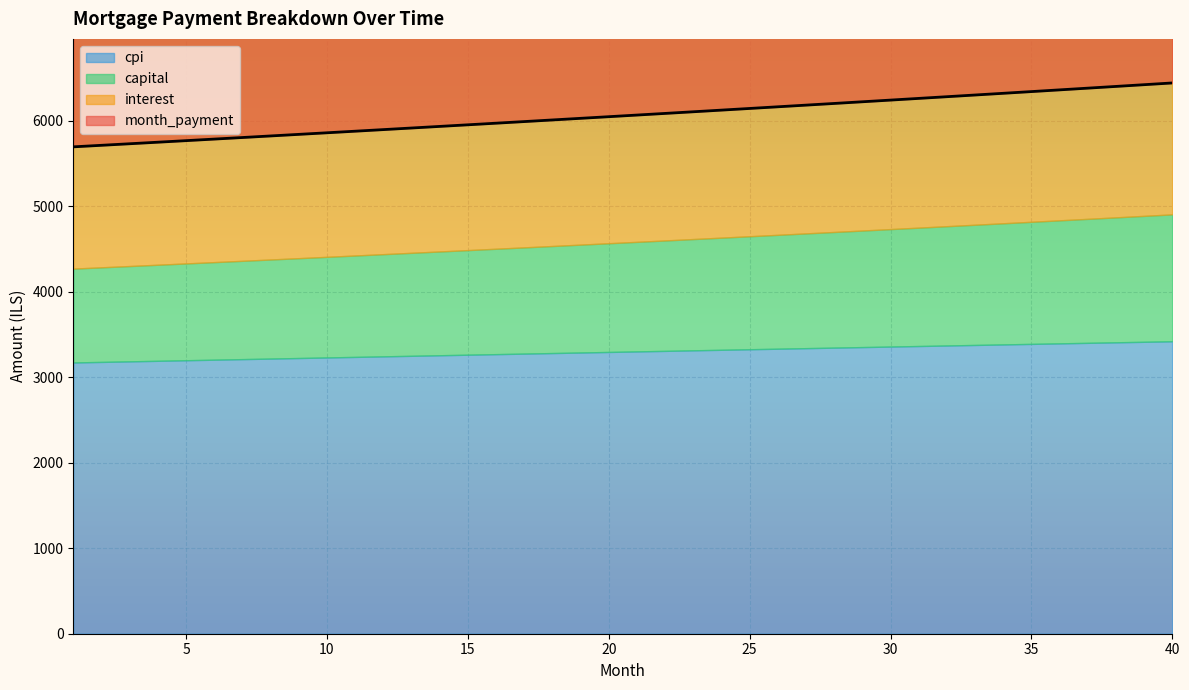

True or false: cpi and month_payment intersect in this chart.

False